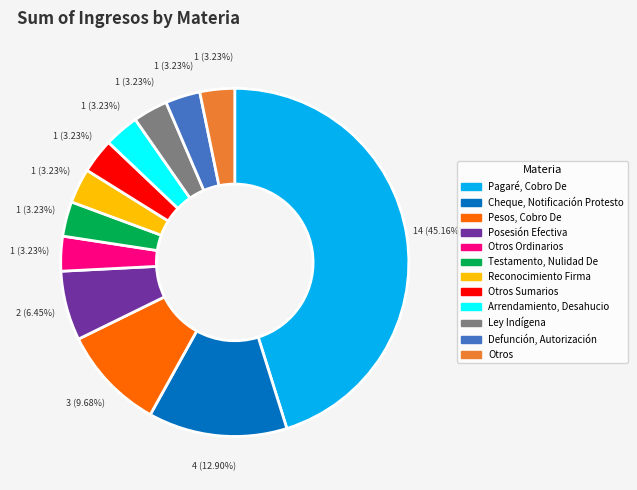

Is there any slice that represents more than half of the pie?

No